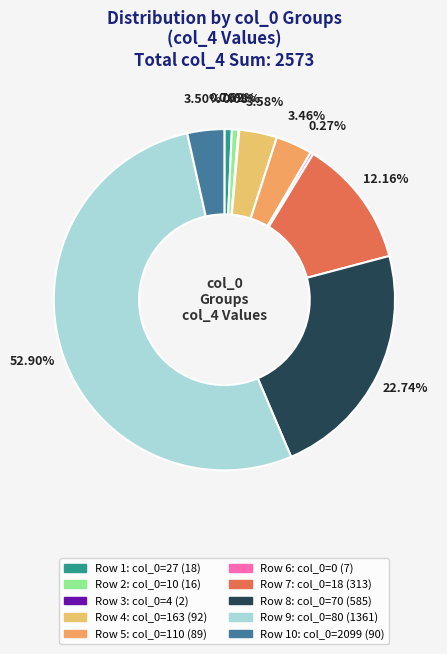

How many segments does this pie chart have?

10